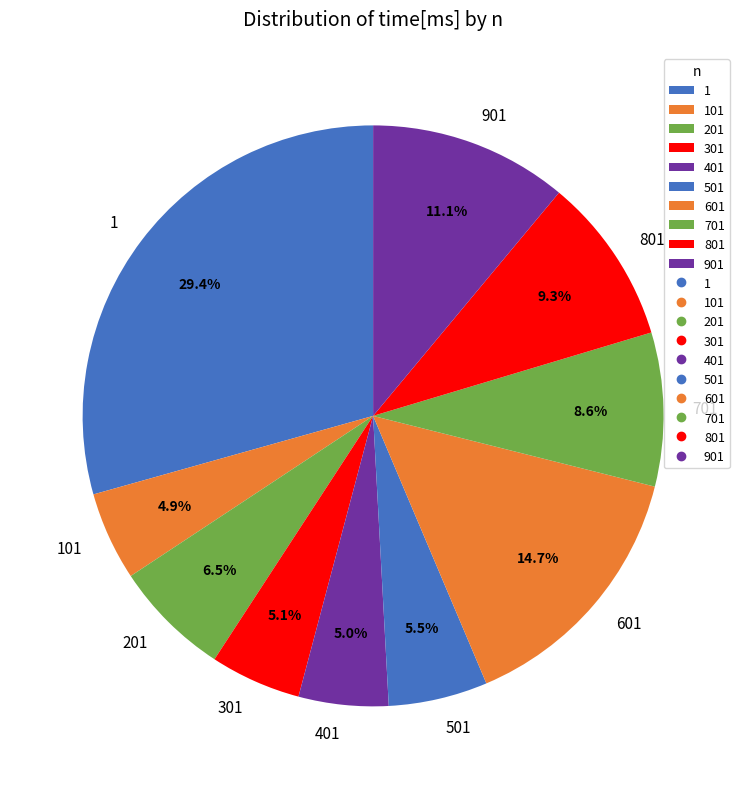

Does 901 account for over 50% of the chart?

No